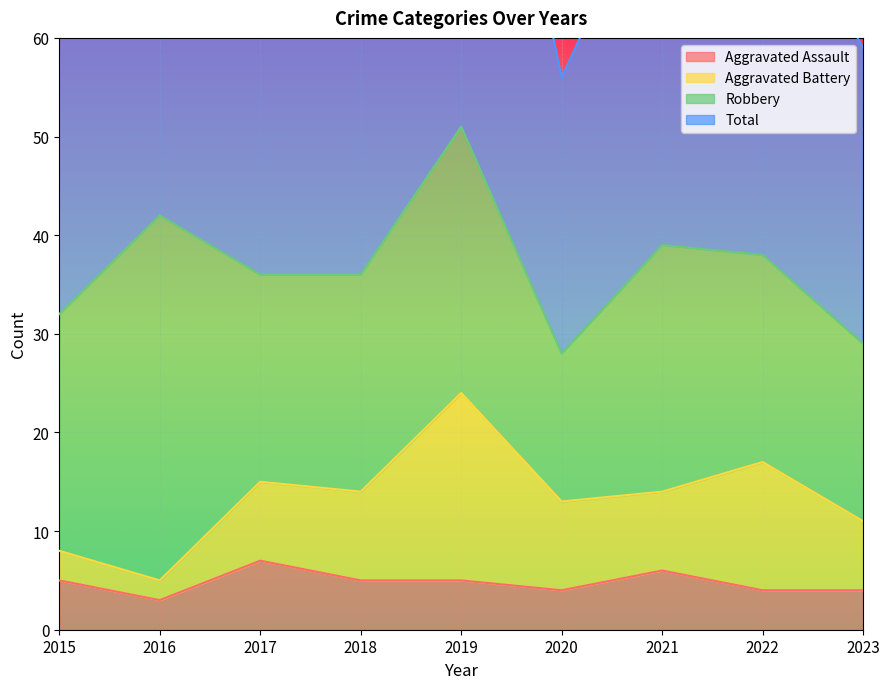

True or false: Total and Aggravated Assault cross at least once.

False